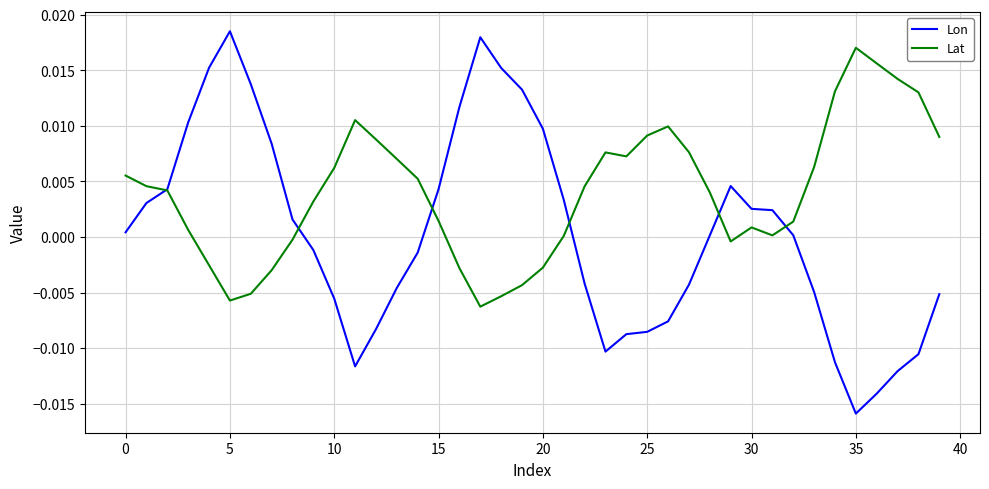

What are all the series names shown in the legend?

Lon, Lat